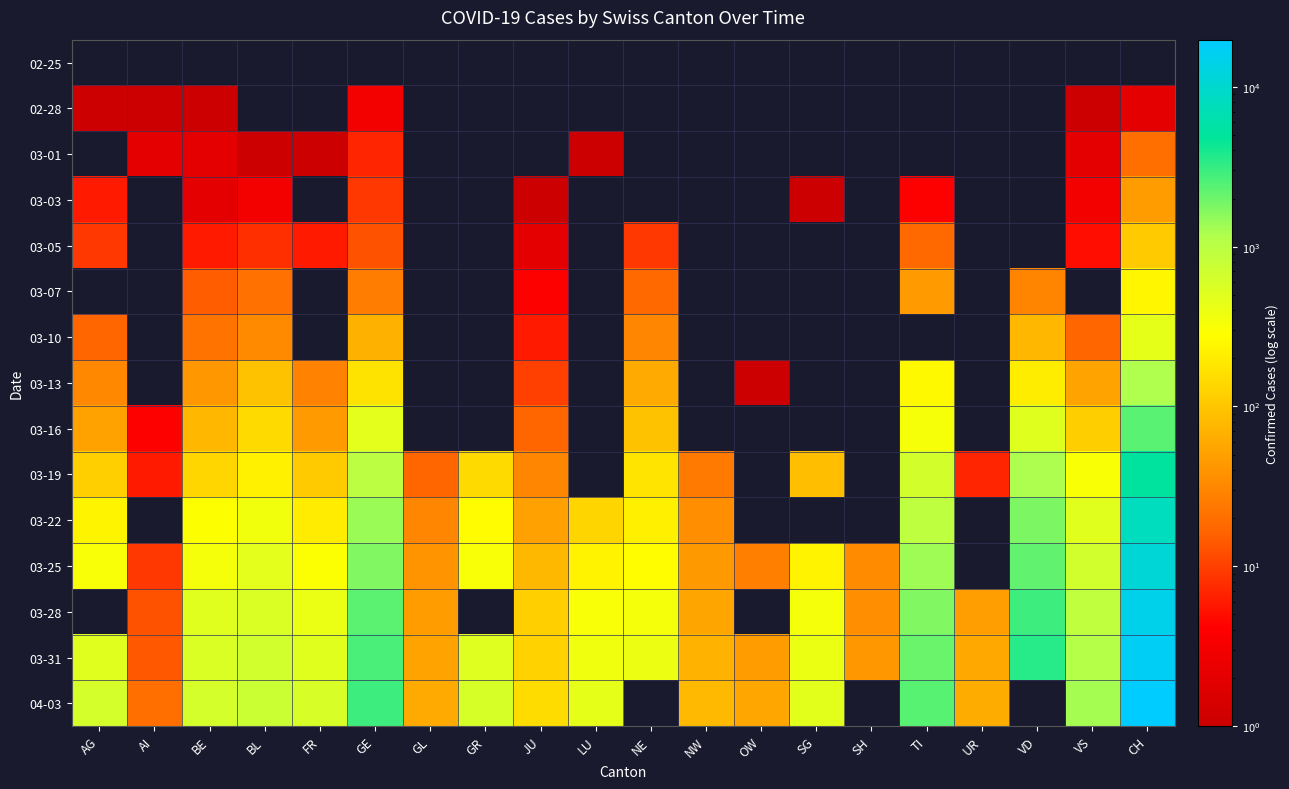

The 03-19 series shows 190.4 at AG. True or false?

False